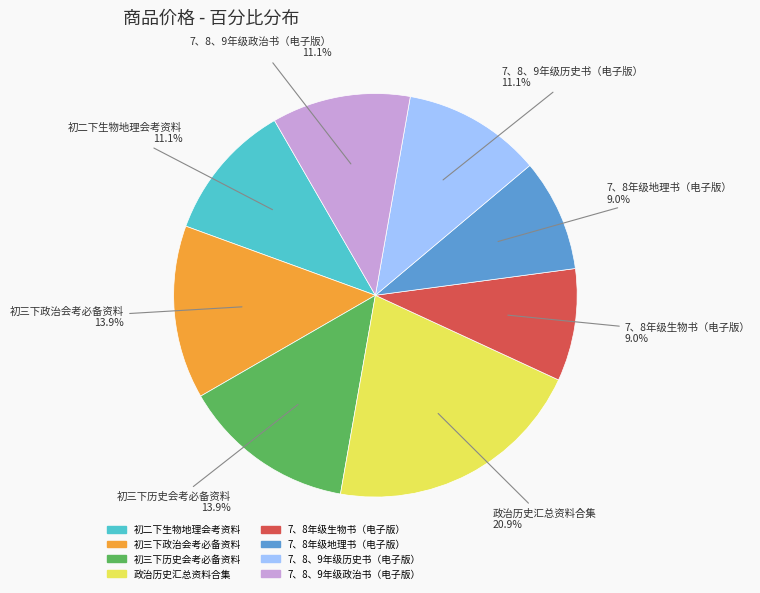

The 初二下生物地理会考资料 slice represents 11% of the pie. True or false?

True